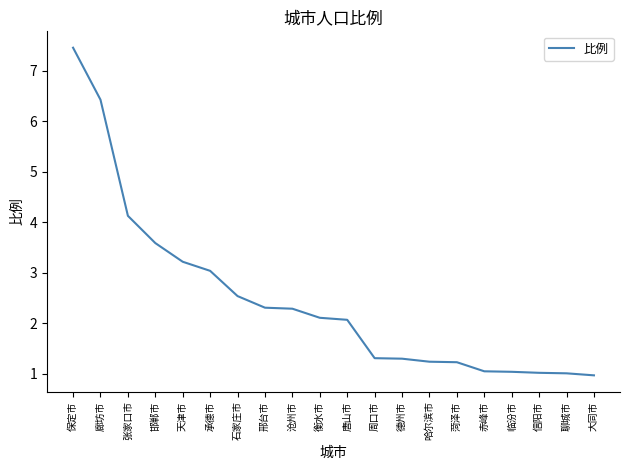

At which label is the value closest to 4?

张家口市